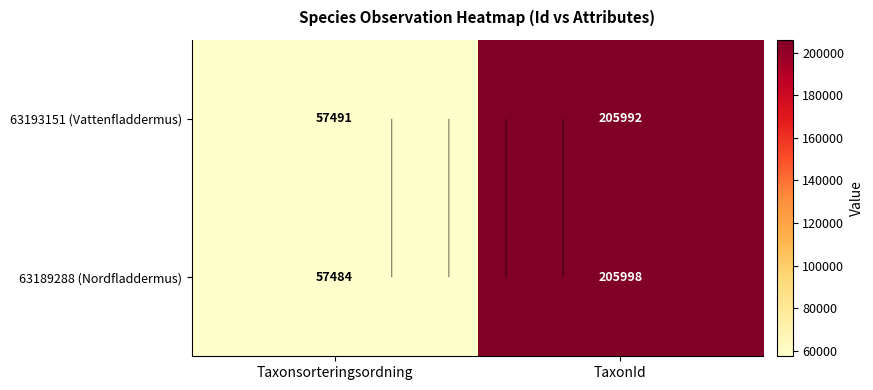

What is the difference between the maximum and minimum values in the 63193151 (Vattenfladdermus) series?

148501